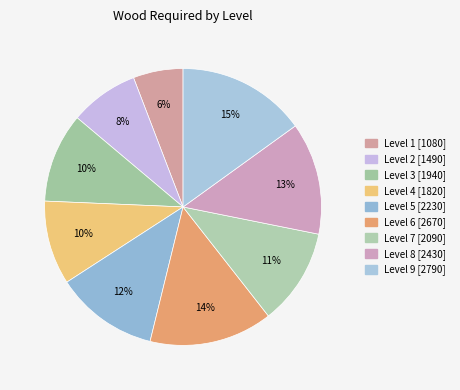

To the nearest percent, what percentage of the pie is Level 3?

10%